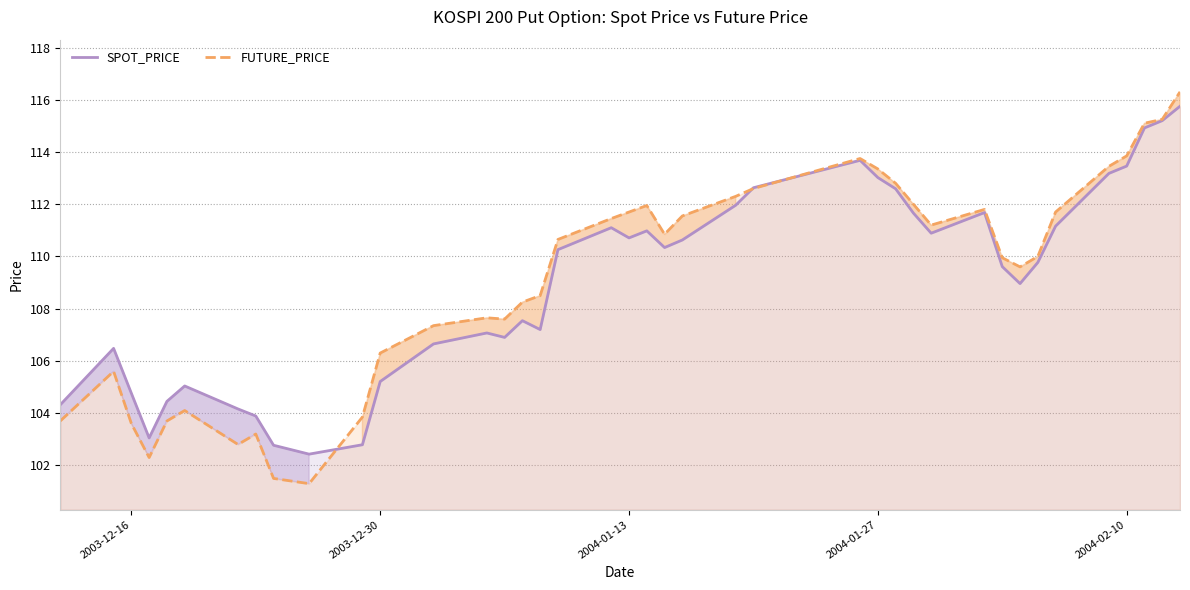

What is the minimum value for SPOT_PRICE?

102.4